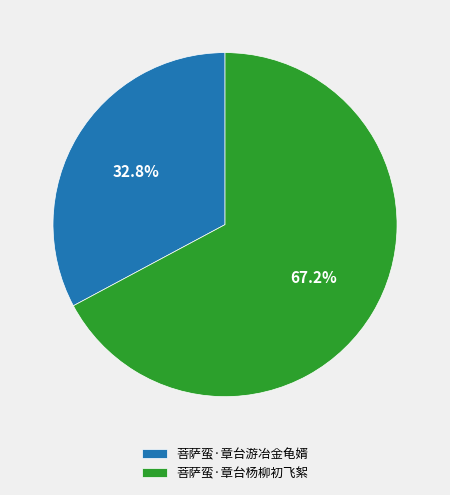

Does 菩萨蛮·章台游冶金龟婿 account for over 50% of the chart?

No